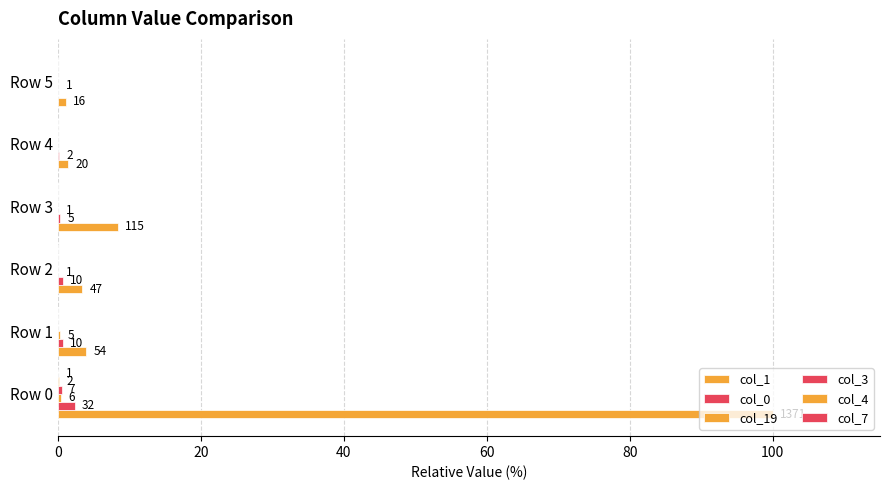

How many groups of bars are there?

6